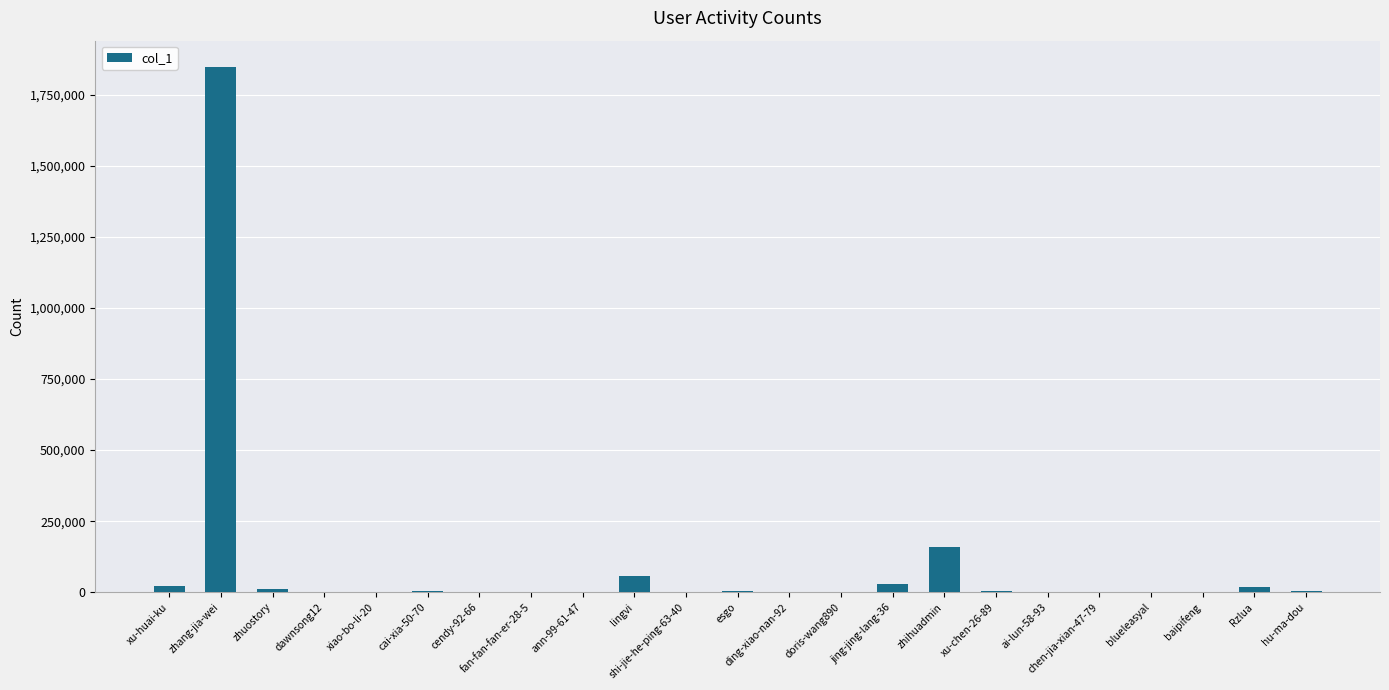

What is the sum of all values?

2169070